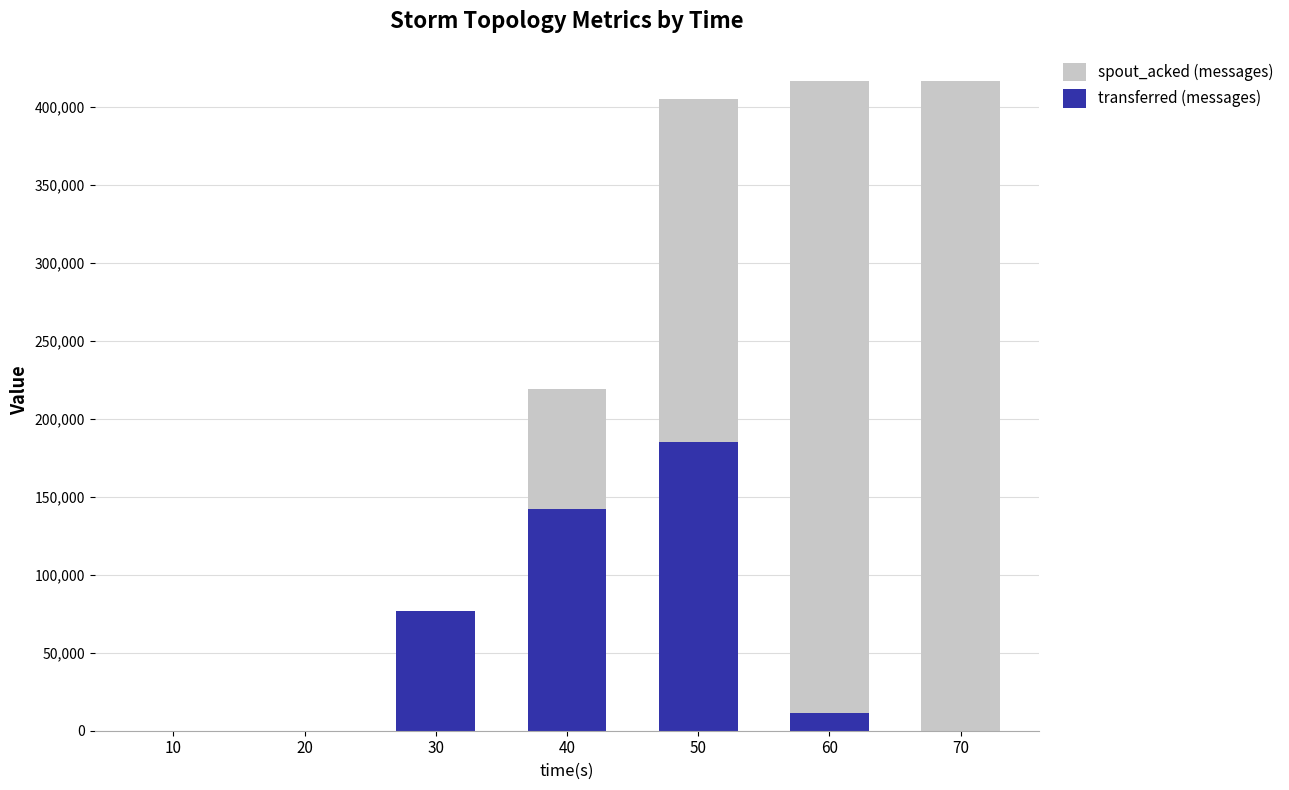

What is the sum of the transferred (messages) values at 40 and 30?

219380